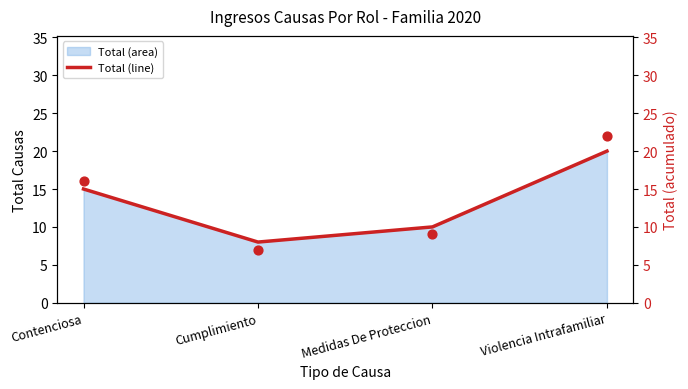

What is the ratio of the value at Contenciosa to the value at Cumplimiento?

1.9